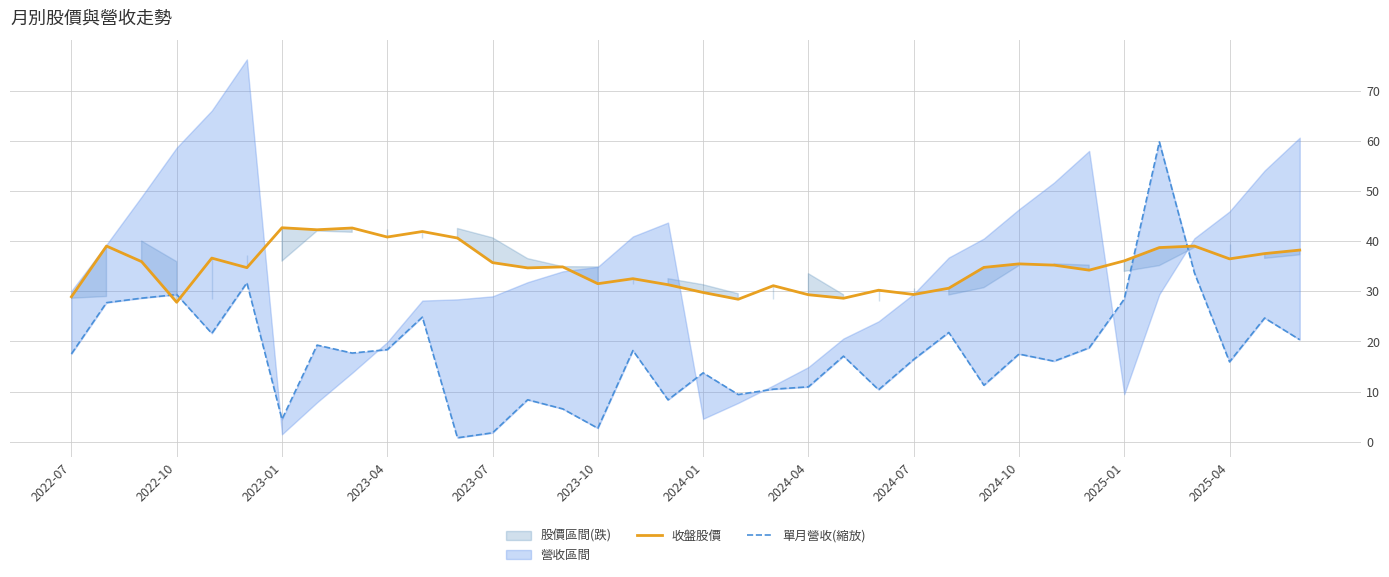

True or false: 單月營收(縮放) and 收盤股價 intersect in this chart.

True